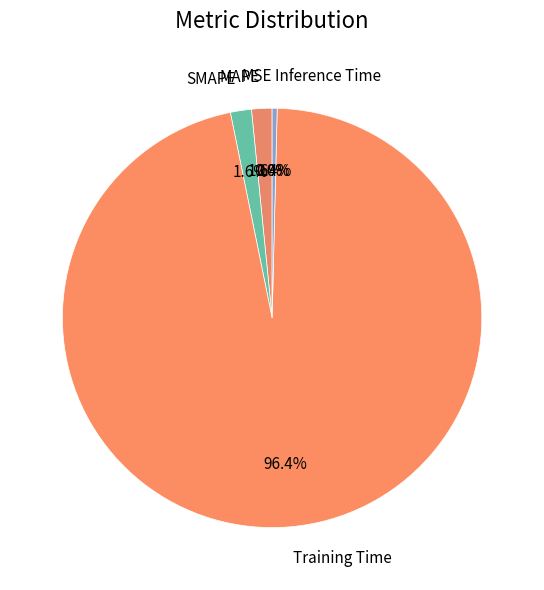

How many slices are in this pie chart?

5